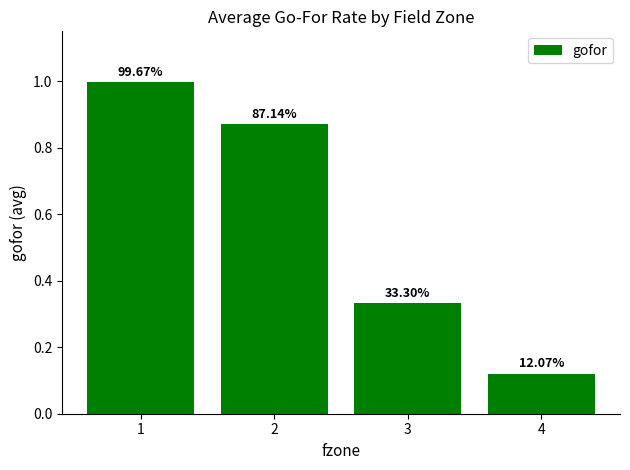

List the labels in order of value, smallest first.

4, 3, 2, 1